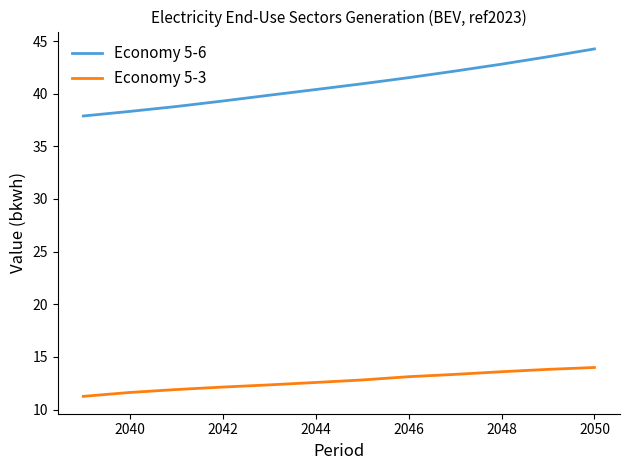

Is this an area chart (filled region under the line)?

No